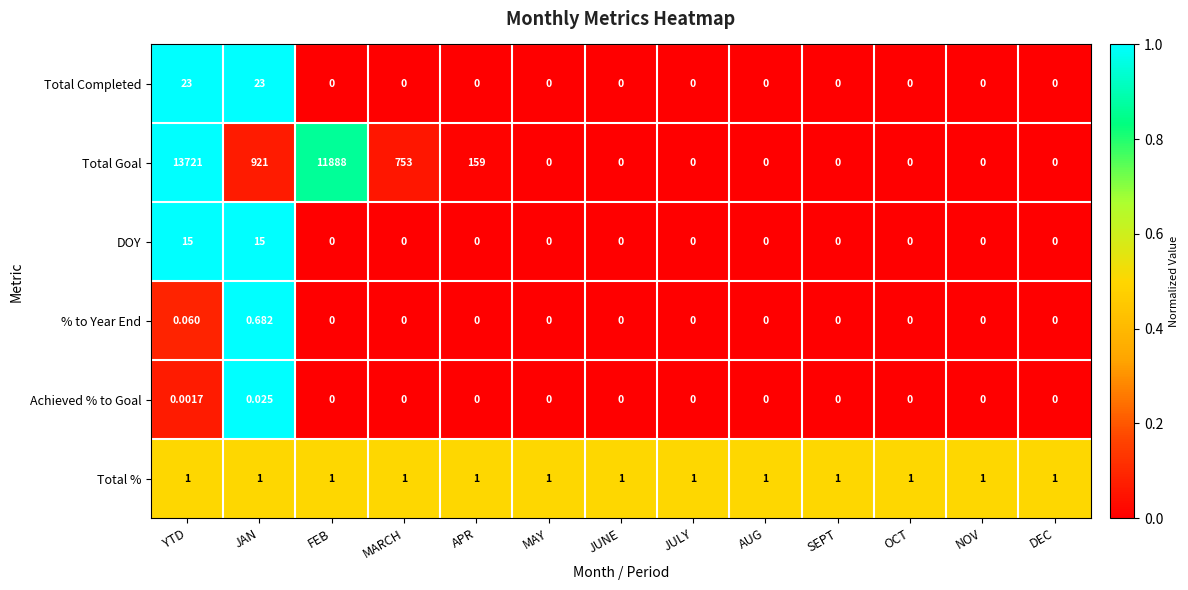

At how many categories does at least one series exceed 0?

13